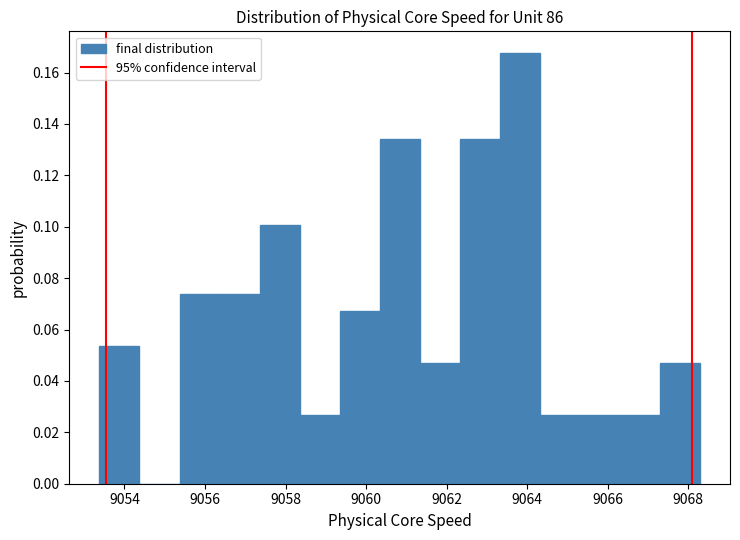

Reading left to right, transcribe this chart: for each bar, give the range it covers on the x-axis and its height. Neither the bar edges nor the heights are printed on the chart, so give them approximately, as read against the axes.

9053.4 to 9054.4: 0.054
9054.4 to 9055.4: 0
9055.4 to 9056.4: 0.074
9056.4 to 9057.4: 0.074
9057.4 to 9058.4: 0.100
9058.4 to 9059.4: 0.026
9059.4 to 9060.4: 0.068
9060.4 to 9061.4: 0.134
9061.4 to 9062.4: 0.046
9062.4 to 9063.4: 0.134
9063.4 to 9064.4: 0.168
9064.4 to 9065.4: 0.026
9065.4 to 9066.4: 0.026
9066.4 to 9067.2: 0.026
9067.2 to 9068.2: 0.046